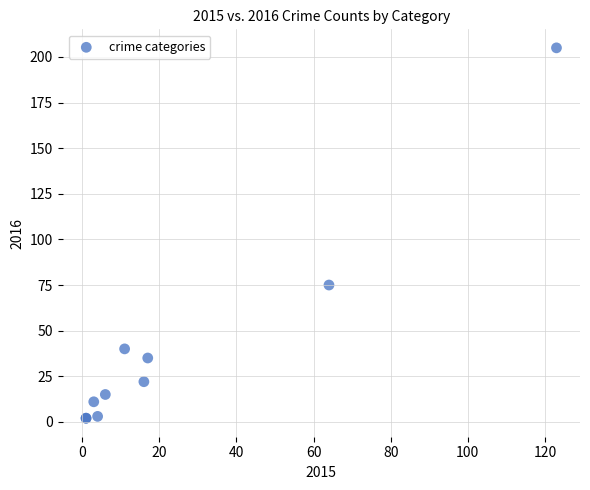

What Y value in the scatter plot is closest to 103?

75